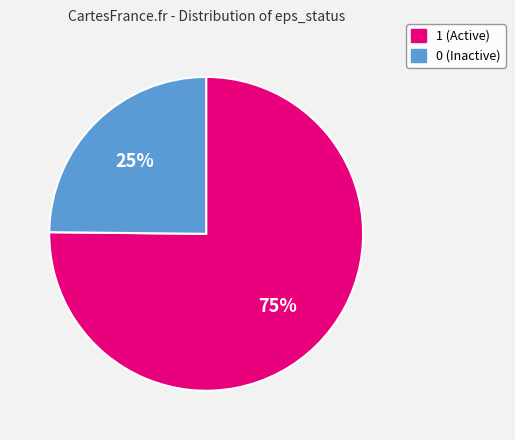

The 1 slice represents 62% of the pie. True or false?

False